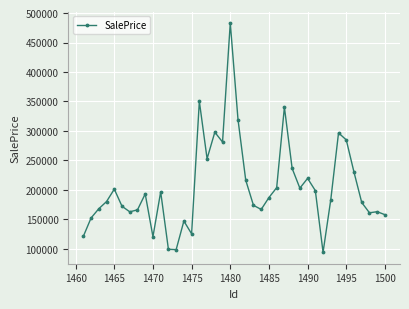

True or false: there are more than 2 points higher than both neighbors.

True